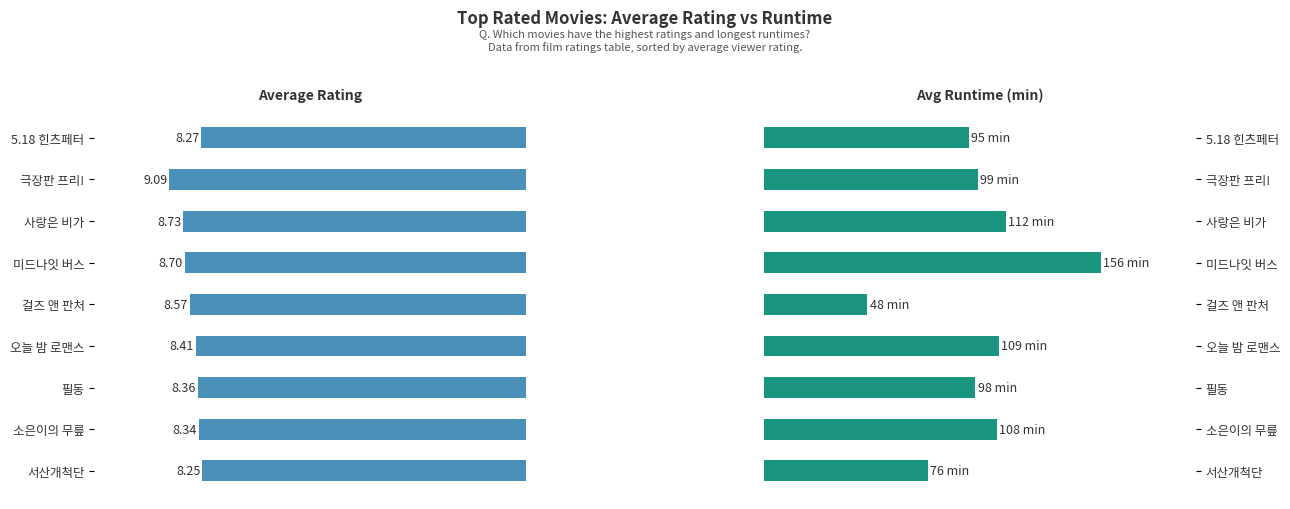

Count the Average Rating values in the range 8 to 9.

8